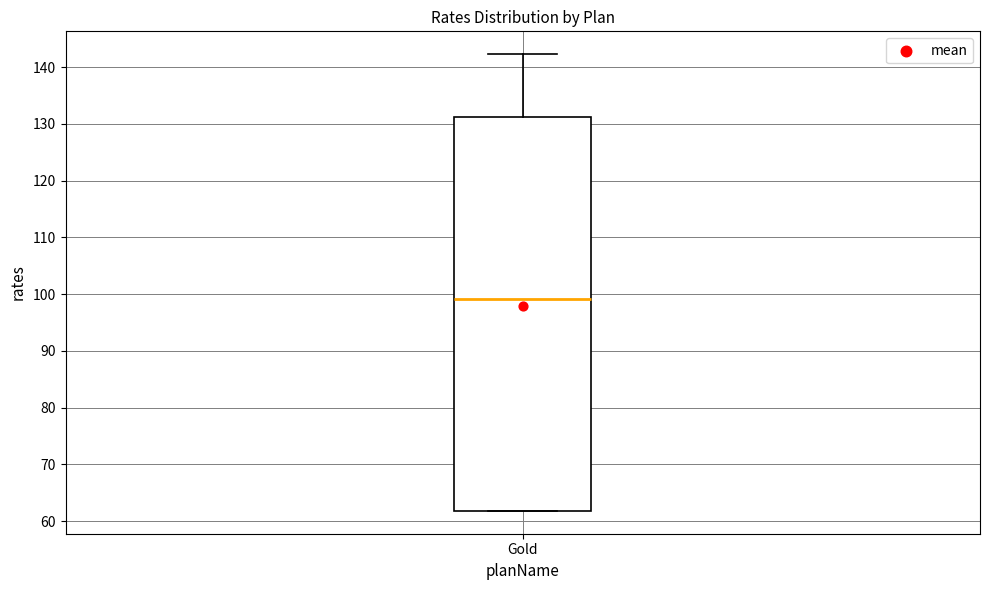

Where is the upper edge of the box for Gold on the y-axis? The values are not printed on the chart, so give them approximately, as read against the axis.

131